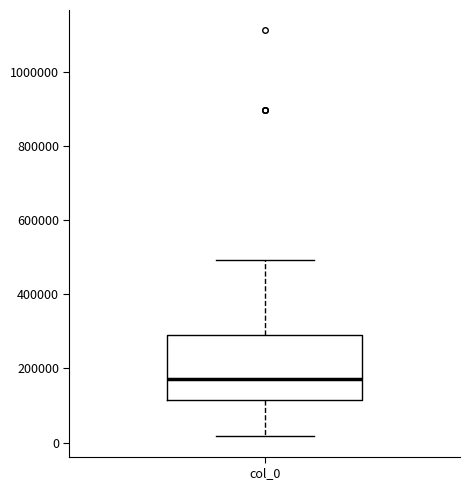

Where is the upper edge of the box for col_0 on the y-axis? The values are not printed on the chart, so give them approximately, as read against the axis.

300000